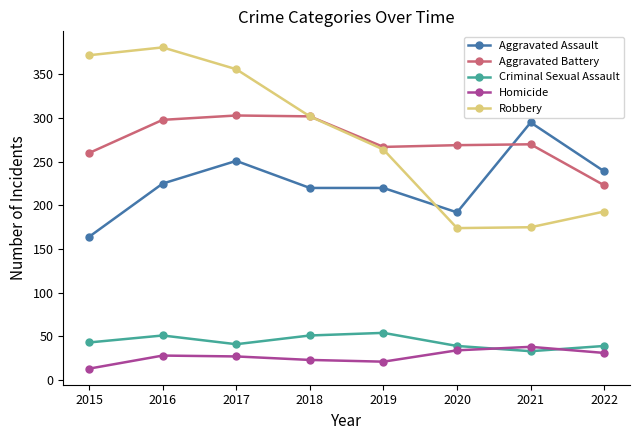

Where is Robbery nearest to the value 277?

2019